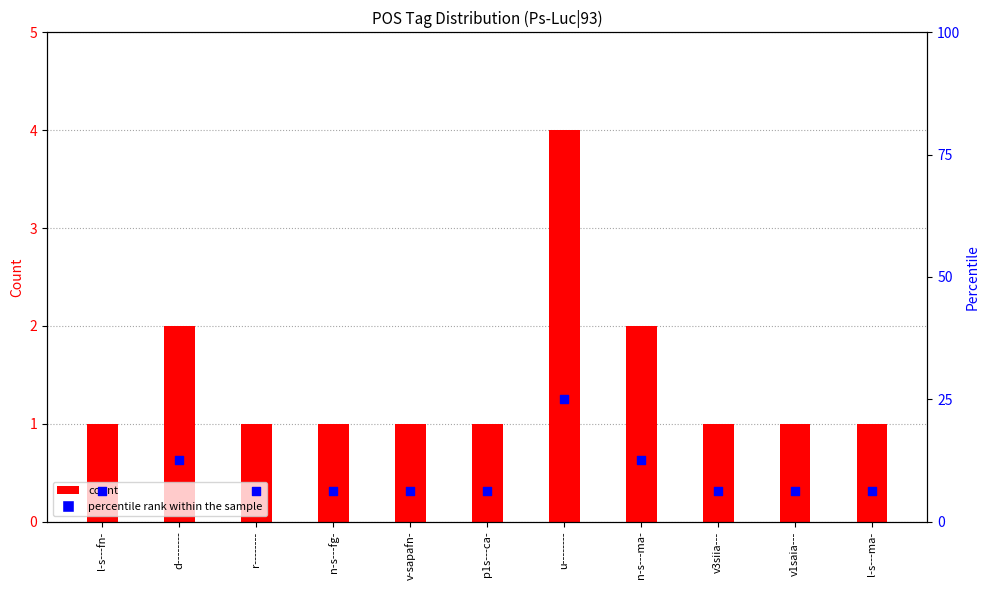

Is the value of count at v1saia--- greater than the value of percentile rank within the sample at l-s---fn-?

No